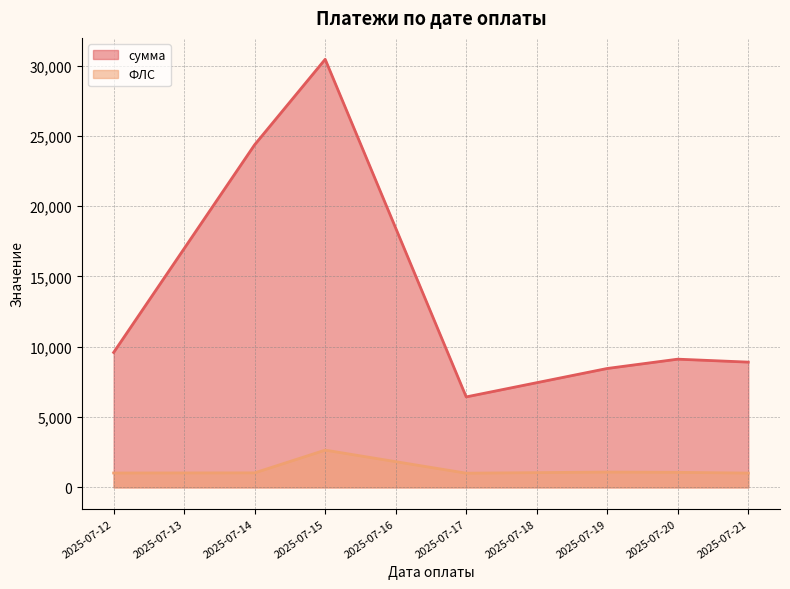

What is the approximate value of сумма at 2025-07-15?

30448.9